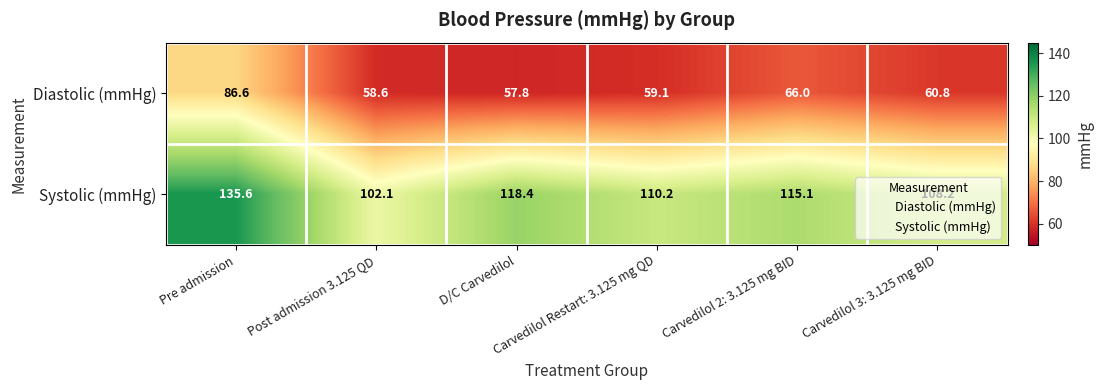

List the series in order of their peak value, highest first.

Systolic (mmHg), Diastolic (mmHg)